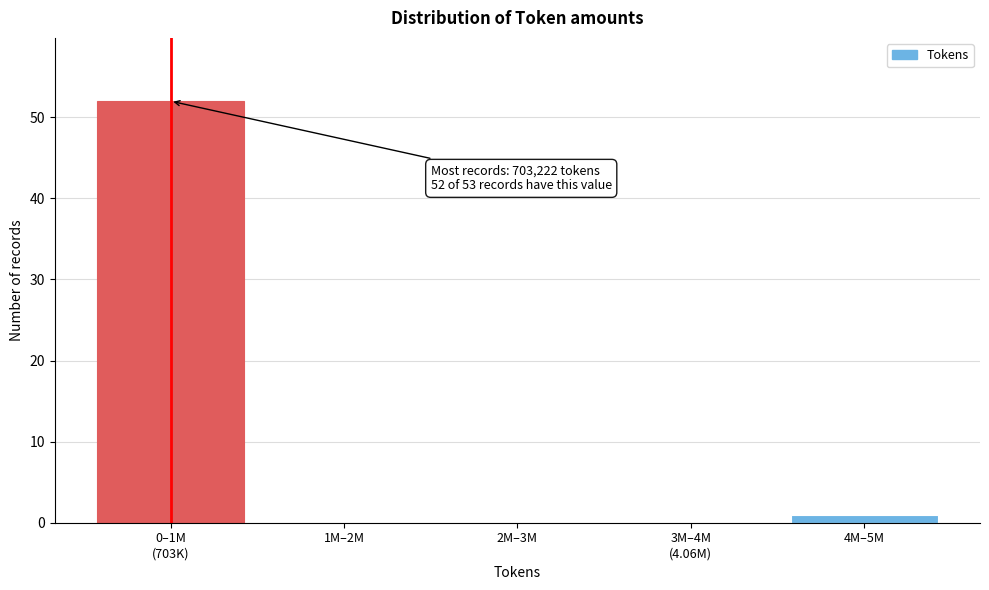

What is the sum of all values?

53